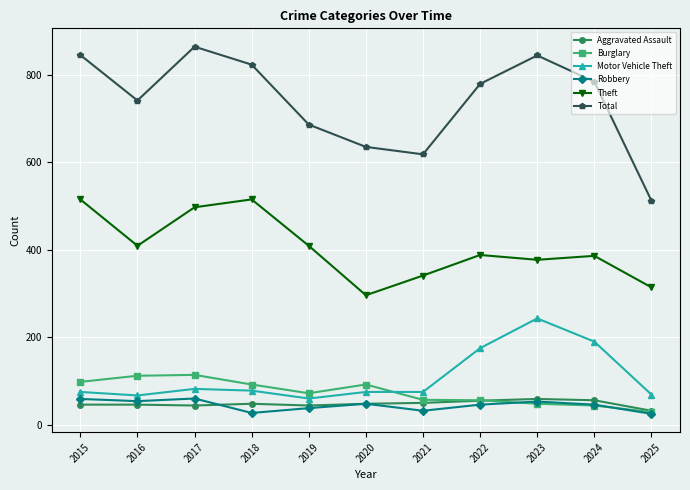

What is the spread (max minus min) of values at 2024?

740